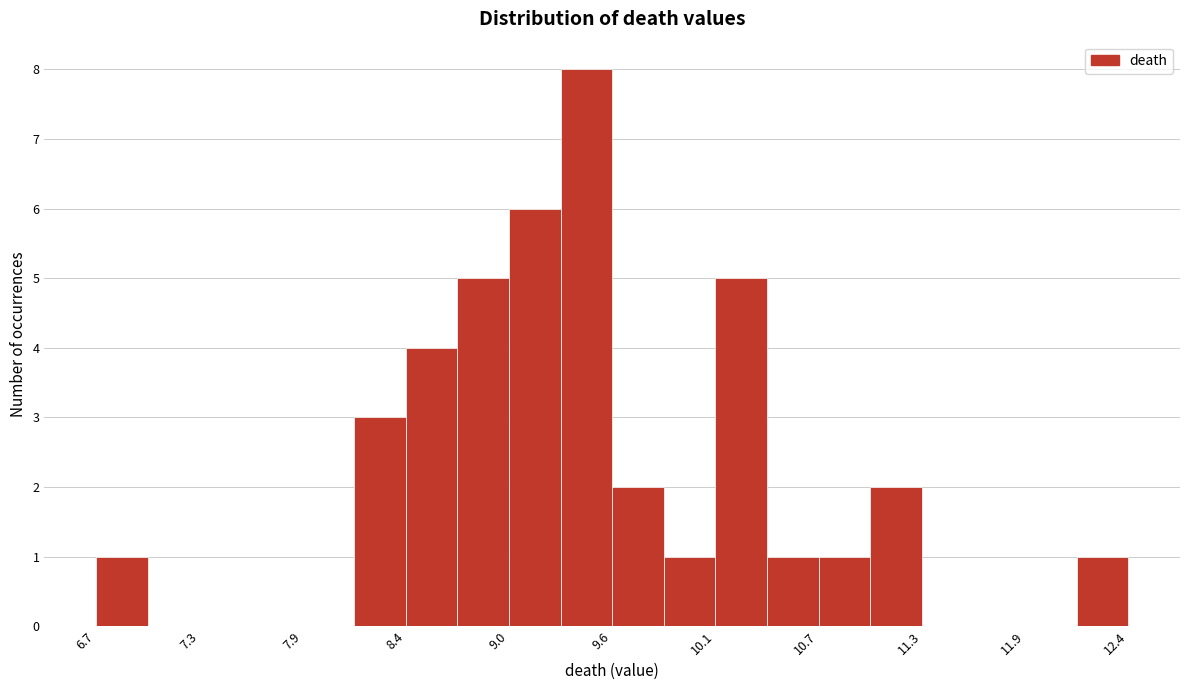

Around what value on the x-axis is the tallest bar? Give the approximate position of its centre, as read against the axis.

9.4